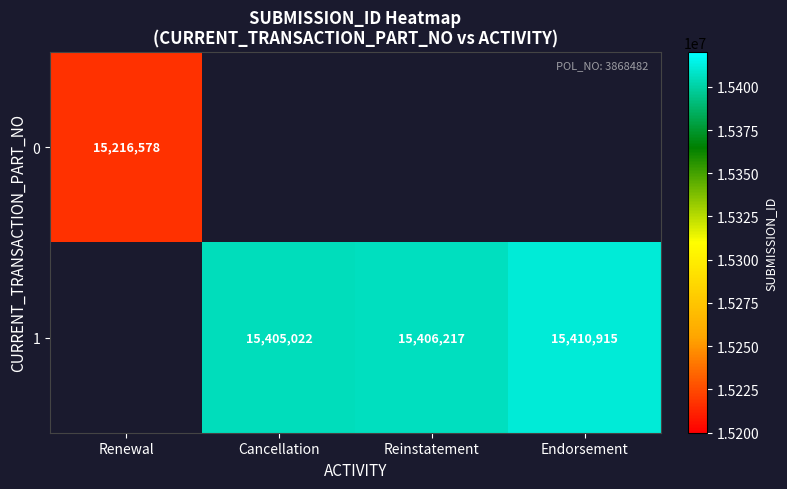

What is the difference between the 1 values at Cancellation and Endorsement?

5893